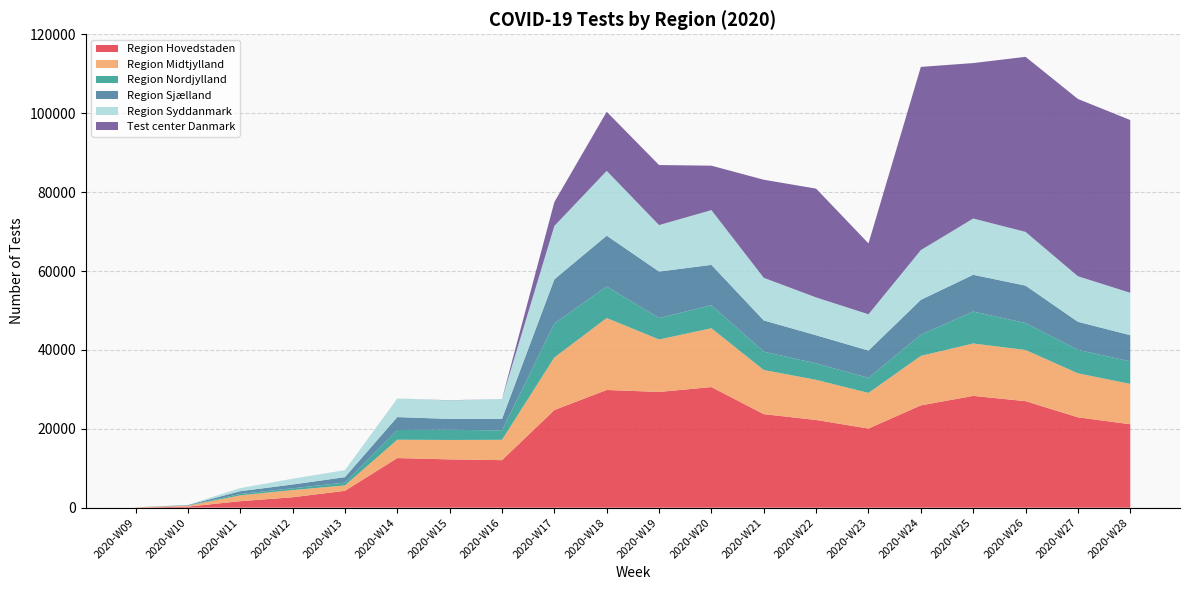

Reading right to left, transcribe all the data shown in this chart.

Region Hovedstaden: 21153	22915	27013	28349	25941	20062	22243	23714	30583	29344	29847	24761	12051	12248	12579	4273	2644	1645	266	20
Region Midtjylland: 10238	11155	12969	13288	12546	9041	10176	11193	14912	13305	18245	13325	5159	4922	4652	1365	1827	1478	235	67
Region Nordjylland: 5712	5960	6851	8097	5394	3805	4176	4646	5831	5433	8009	8627	2352	2608	2465	725	441	361	59	0
Region Sjælland: 6644	7102	9476	9321	8826	6932	7127	7926	10244	11796	12881	11198	2950	2729	3278	1379	962	695	94	0
Region Syddanmark: 10738	11556	13623	14270	12604	9202	9591	10807	13886	11779	16422	13529	5043	4691	4711	1784	1458	783	66	0
Test center Danmark: 43813	44952	44394	39417	46465	17971	27588	24873	11270	15229	14989	6064	5	46	0	0	0	0	0	0